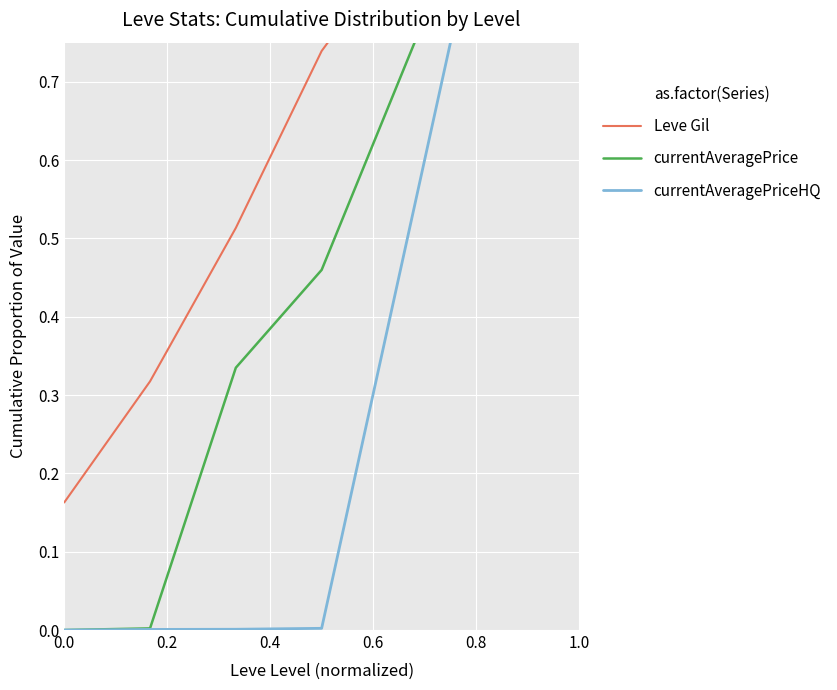

Reading left to right, what are all the values shown in this chart?

Leve Gil: 0.2	0.3	0.5	0.7	0.9	1.0	1.0
currentAveragePrice: 0.0	0.0	0.3	0.5	0.7	1.0	1.0
currentAveragePriceHQ: 0.0	0.0	0.0	0.0	0.5	1.0	1.0